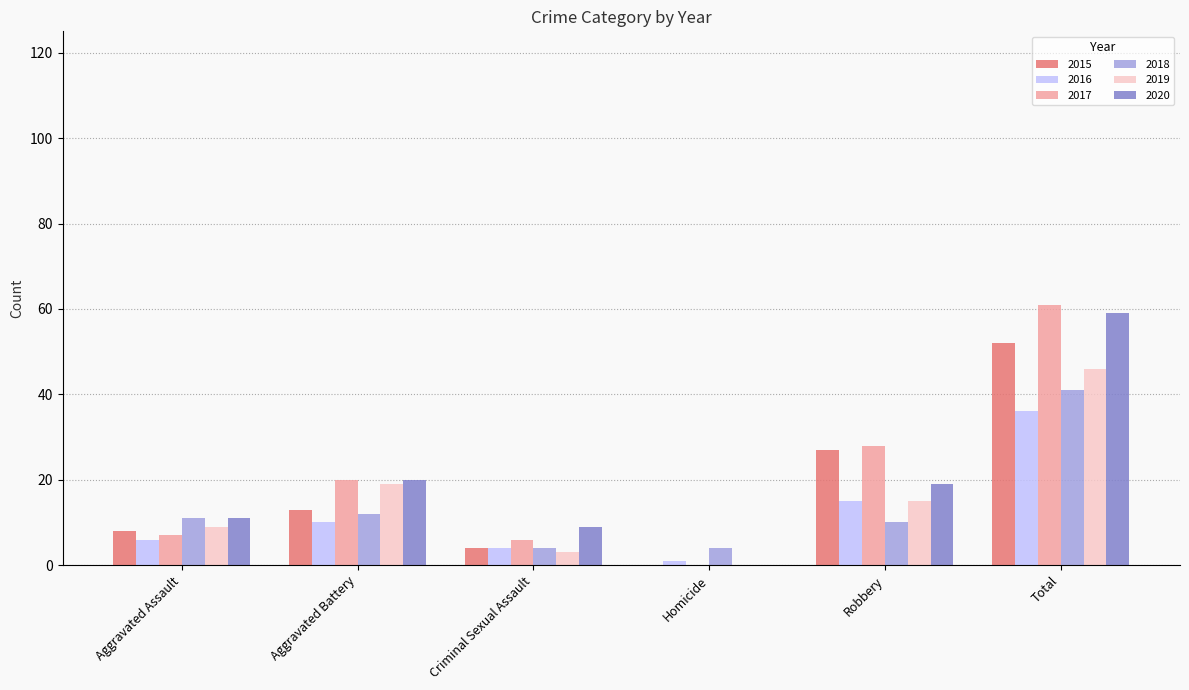

Read the 2020 value at Total.

59